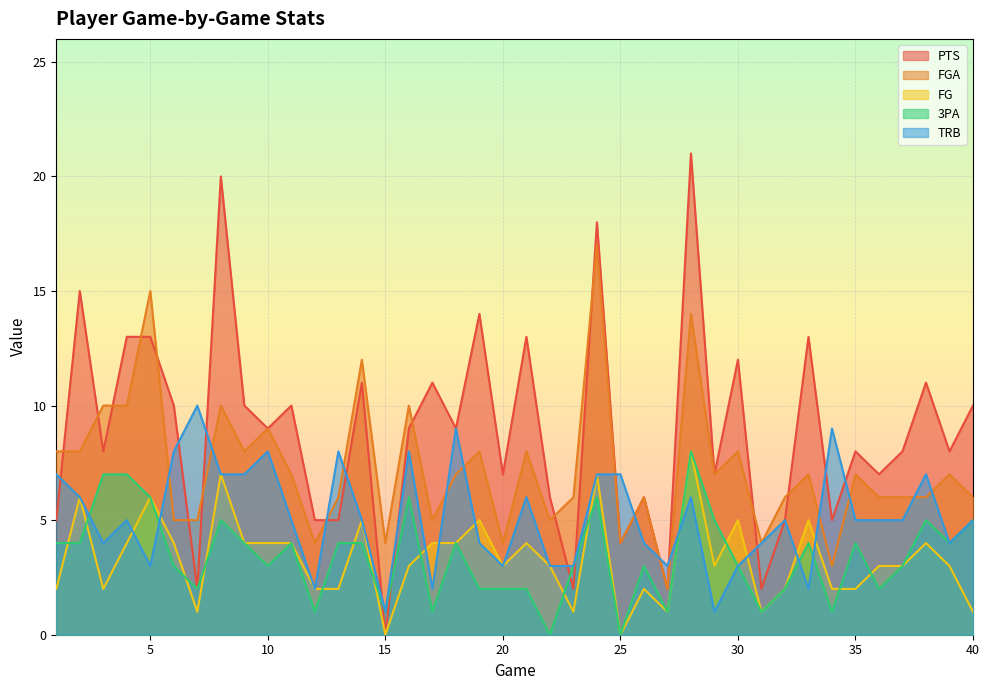

What is the spread (max minus min) of values at 10?

6